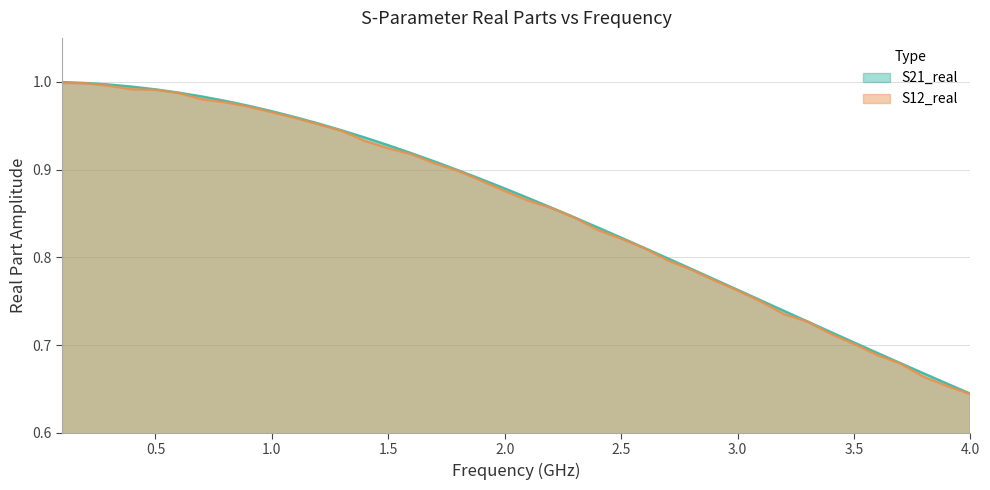

Where is S12_real nearest to the value 0?

4.0